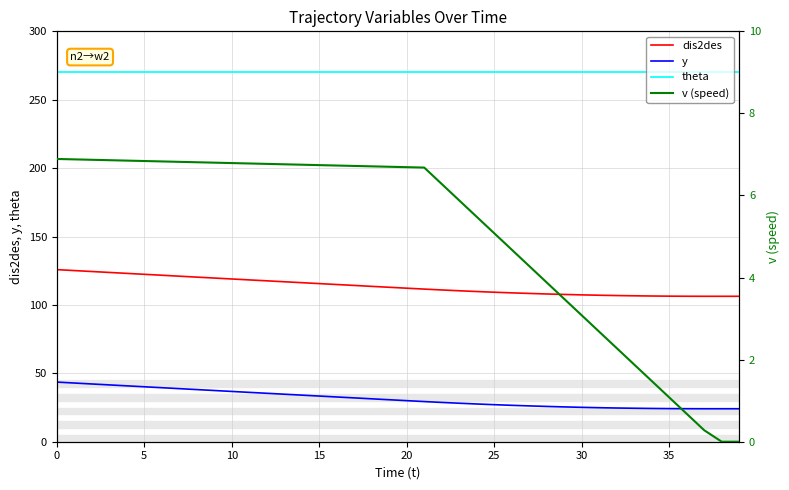

What is the sum of the dis2des values at 20 and 30?

219.6